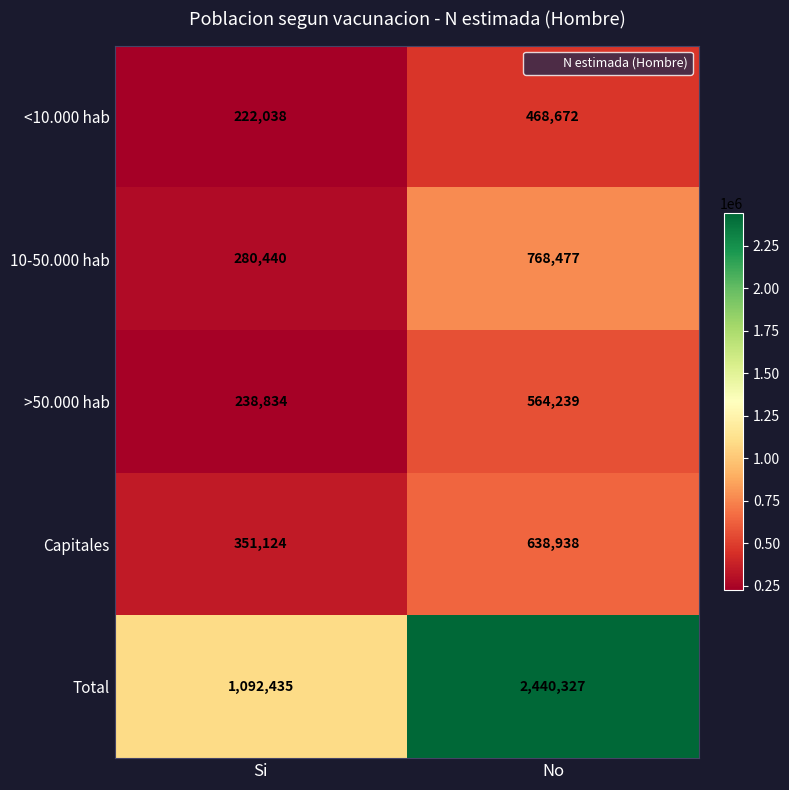

Which series changed the most between Si and No?

Total